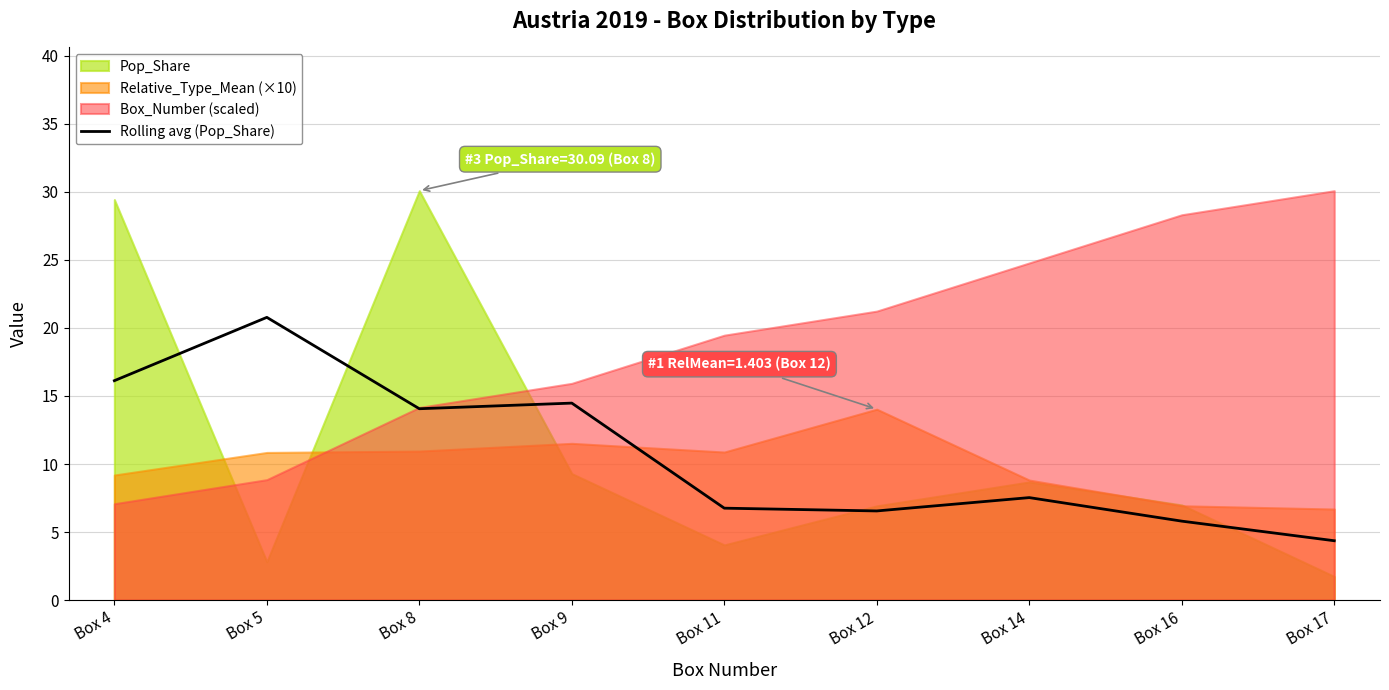

Rank the categories by value from lowest to highest.

Box 17, Box 16, Box 12, Box 11, Box 14, Box 8, Box 9, Box 4, Box 5